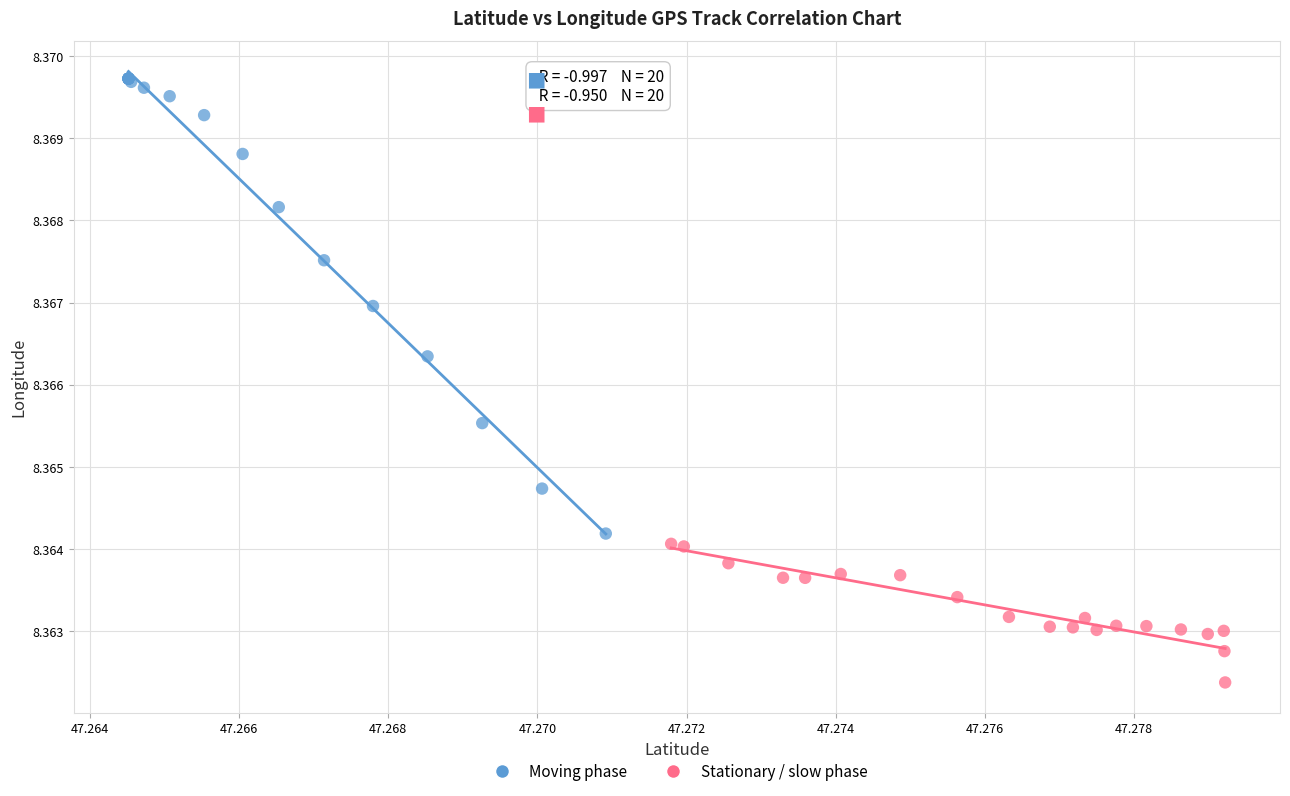

Which series has the widest spread of Y values?

Moving phase